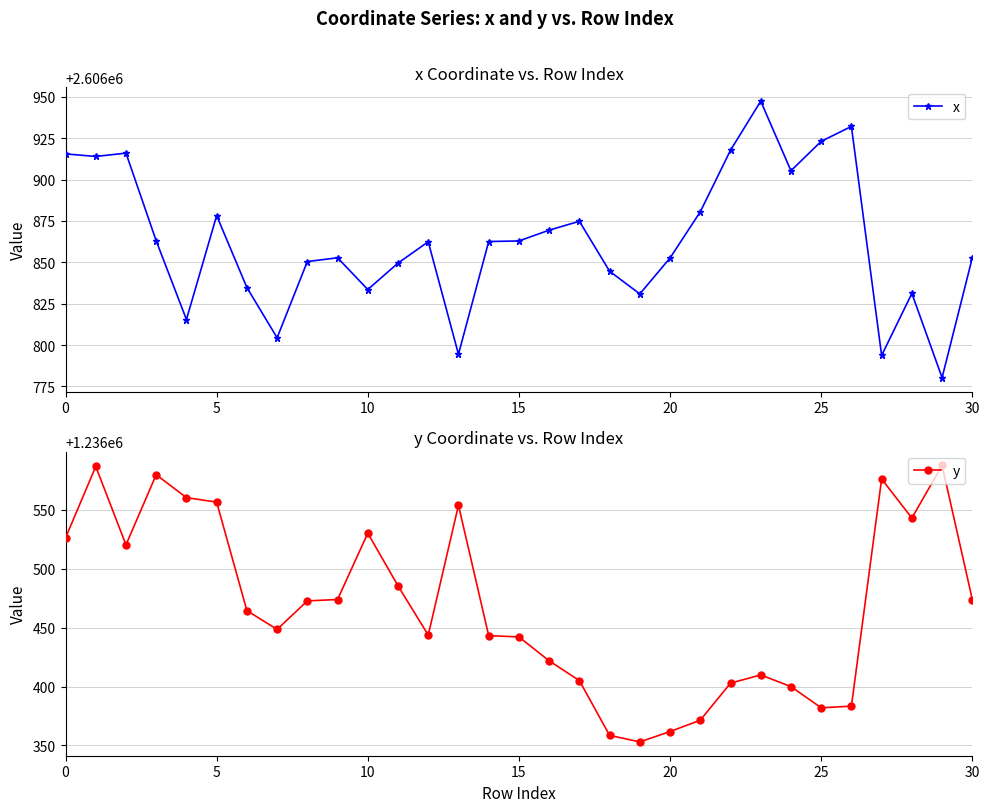

What is the value of the y point at the 11th from the left?

1236520.2